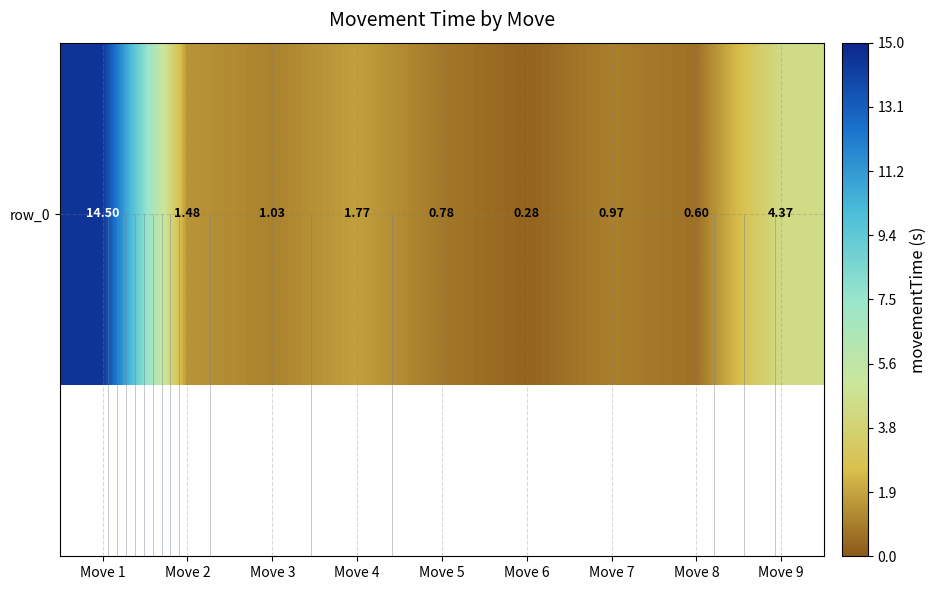

The chart shows a value of 1.8 at Move 4. True or false?

True